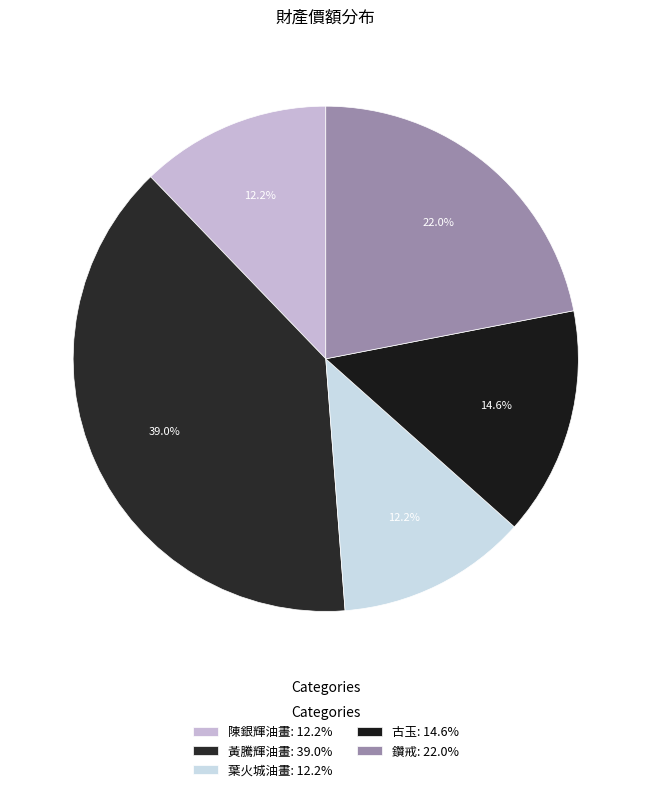

Combined, do 陳銀輝油畫 and 鑽戒 account for over 50%?

No